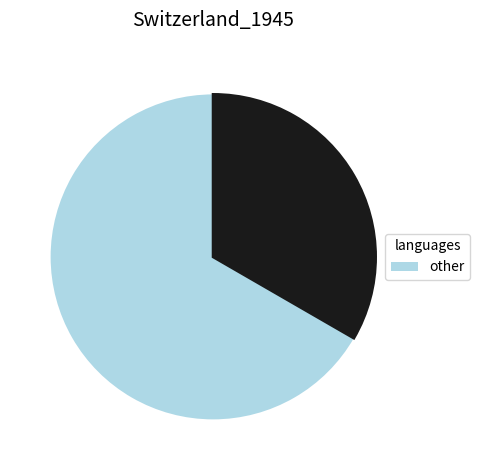

How many segments does this pie chart have?

2